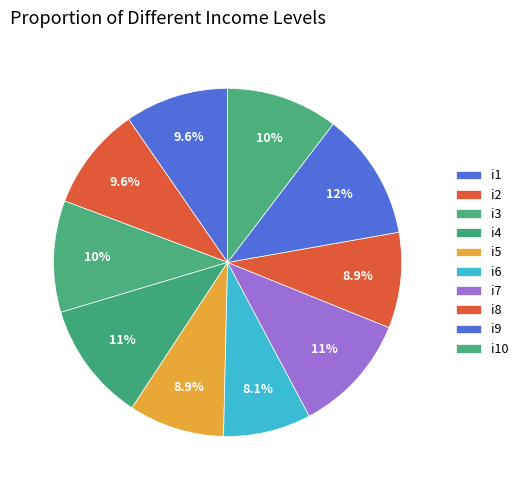

To the nearest percent, what is the difference between the i8 and i2 slice percentages?

1%